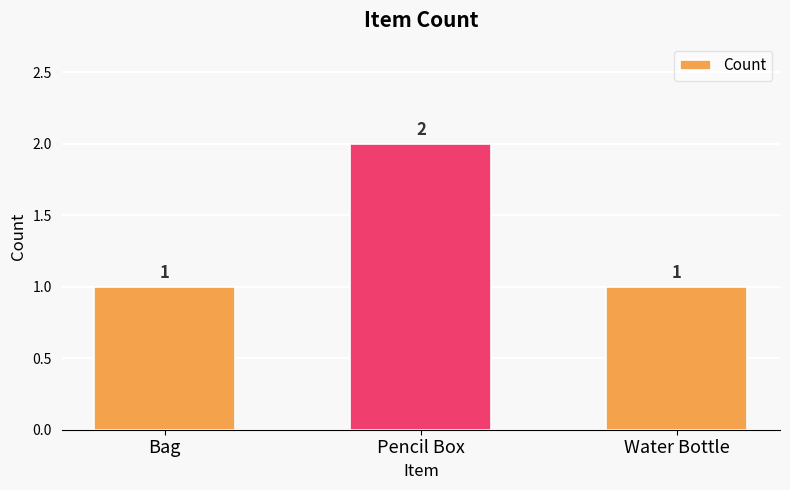

Read the value at Bag.

1